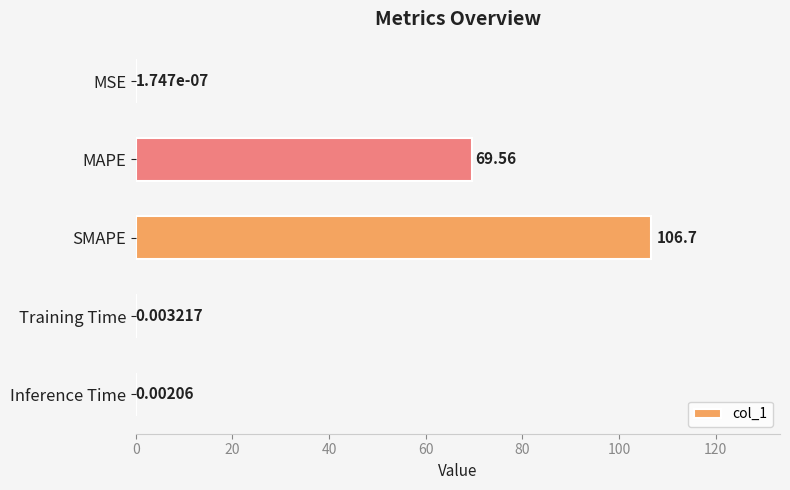

Which label corresponds to the largest value in the chart?

SMAPE